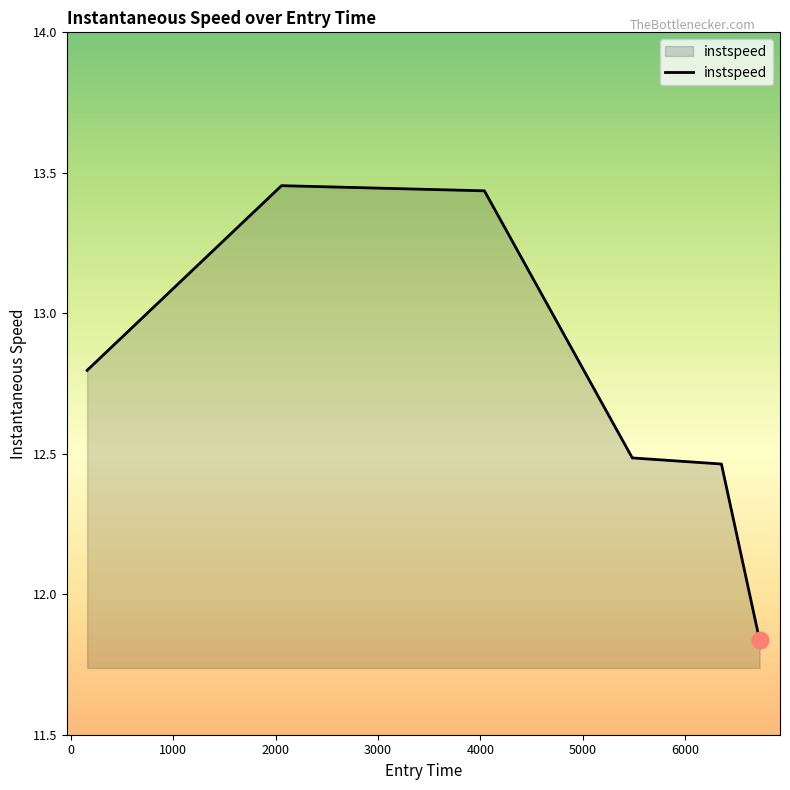

Count the values in the range 12 to 13.

3